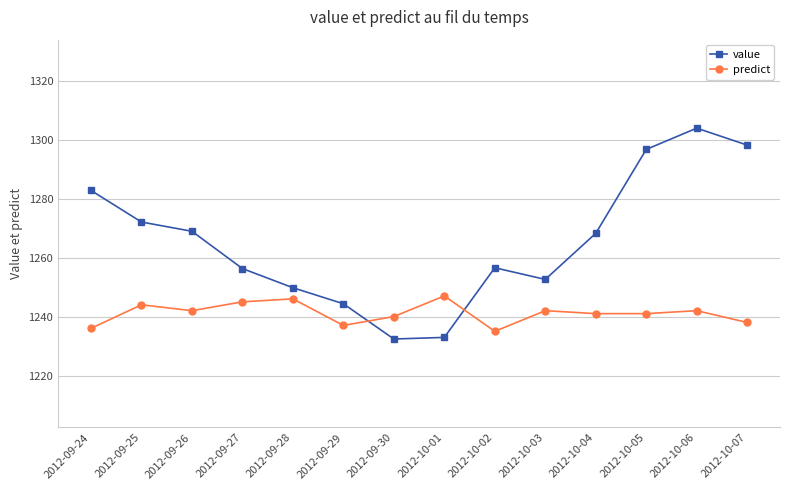

What is the greatest value displayed?

1303.9